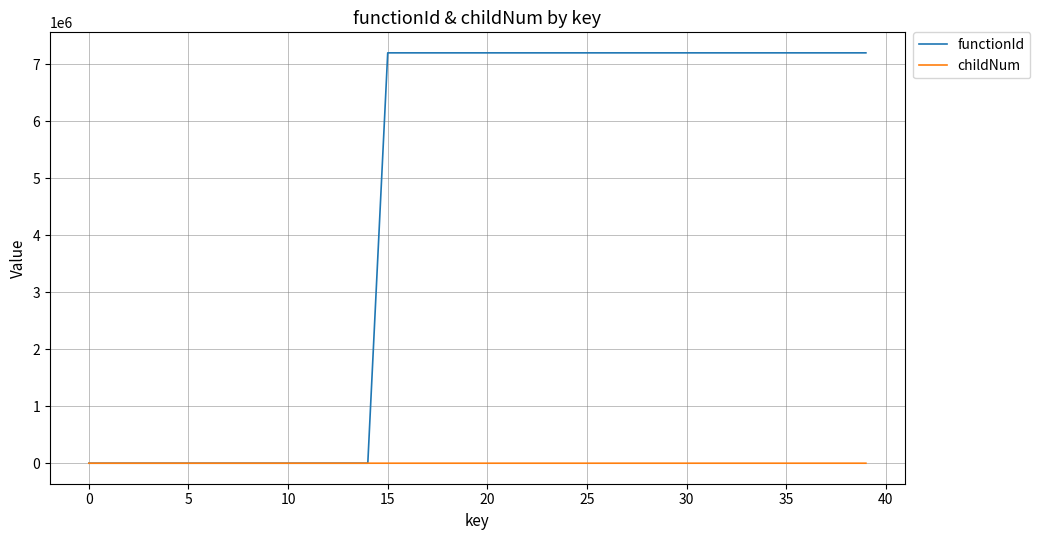

How many lines are shown in the chart?

2